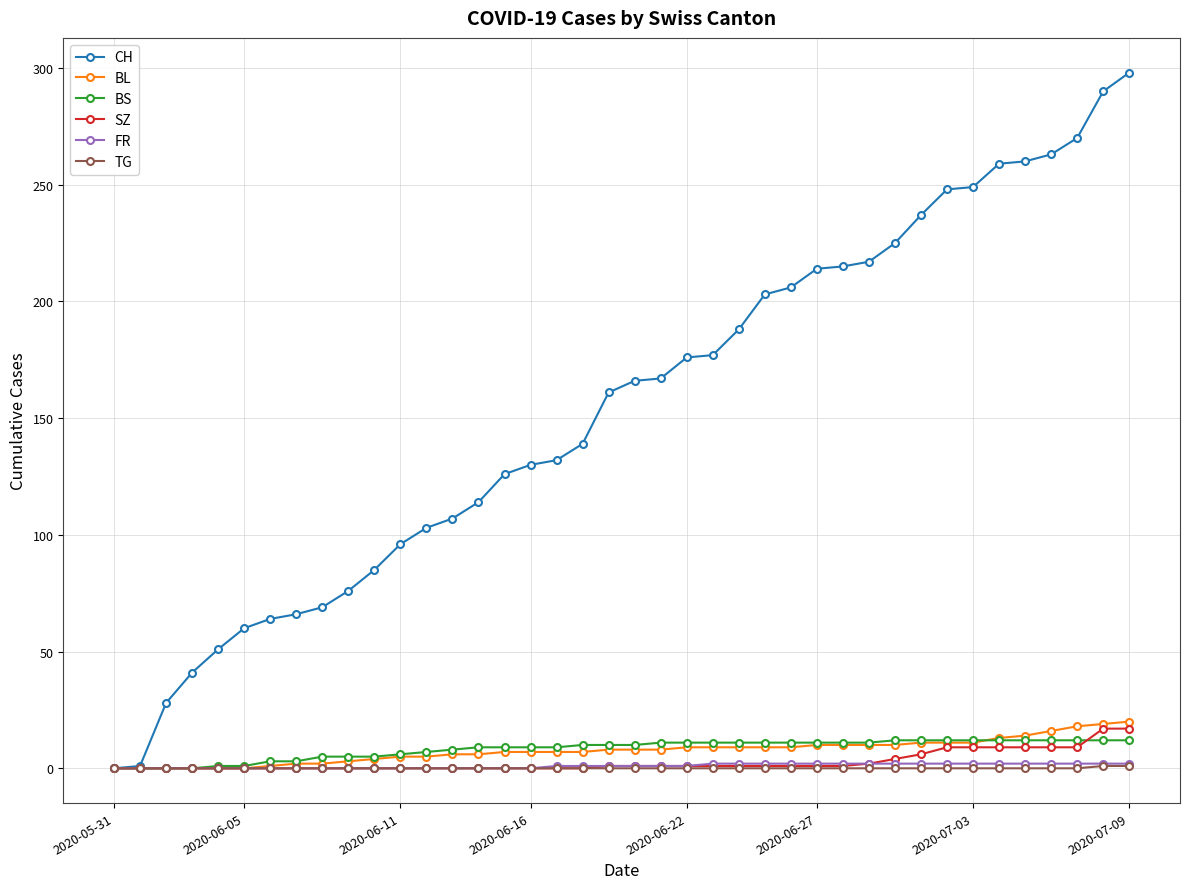

What is the average value of the FR series?

1